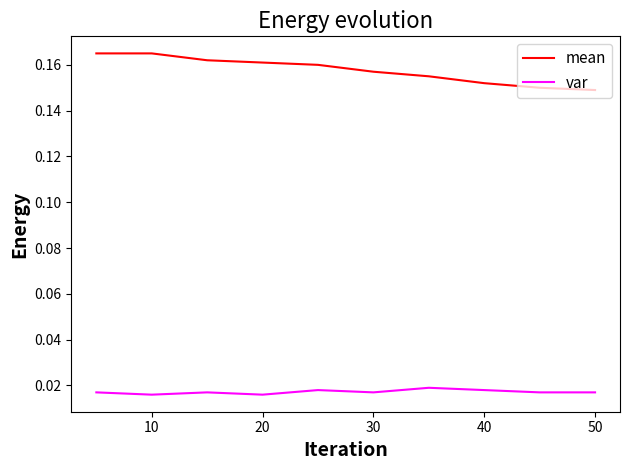

Is this an area chart (filled region under the line)?

No